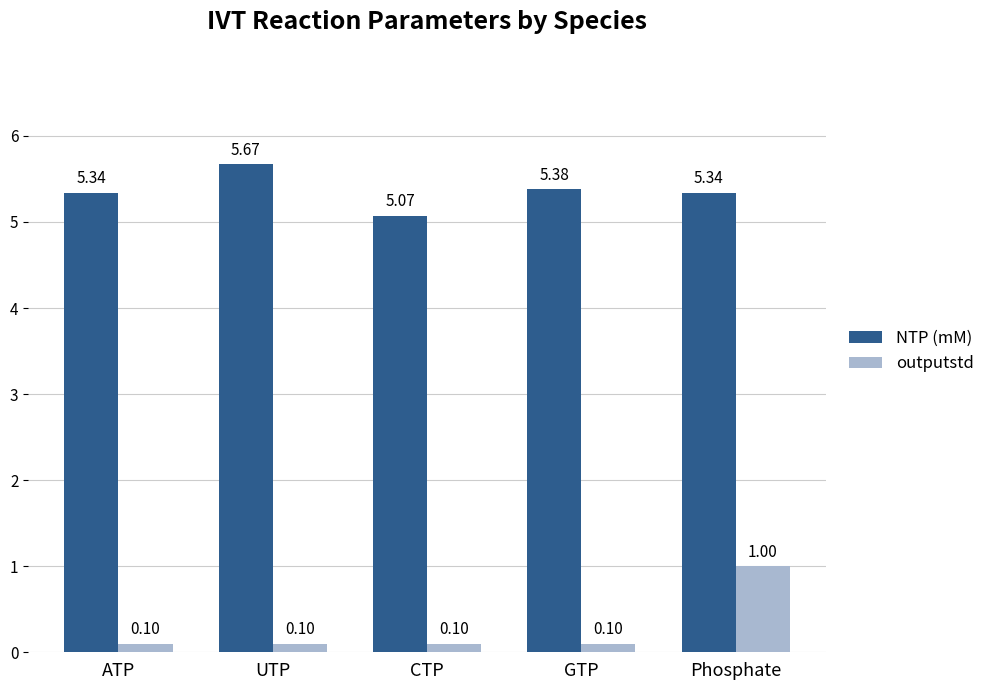

What is the difference between the highest and lowest values at ATP?

5.2